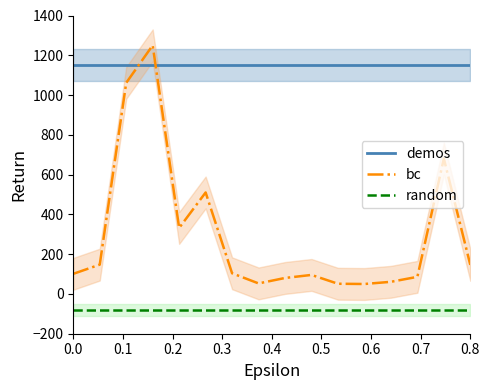

Does the chart have visible grid lines?

No